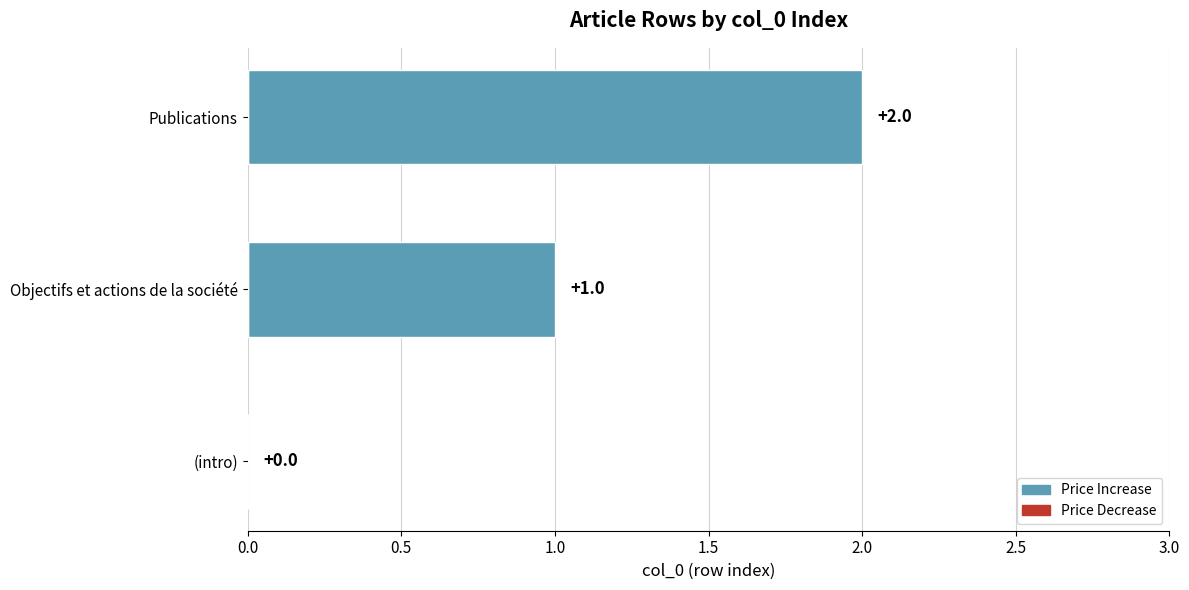

At which label is the value closest to 1?

Objectifs et actions de la société